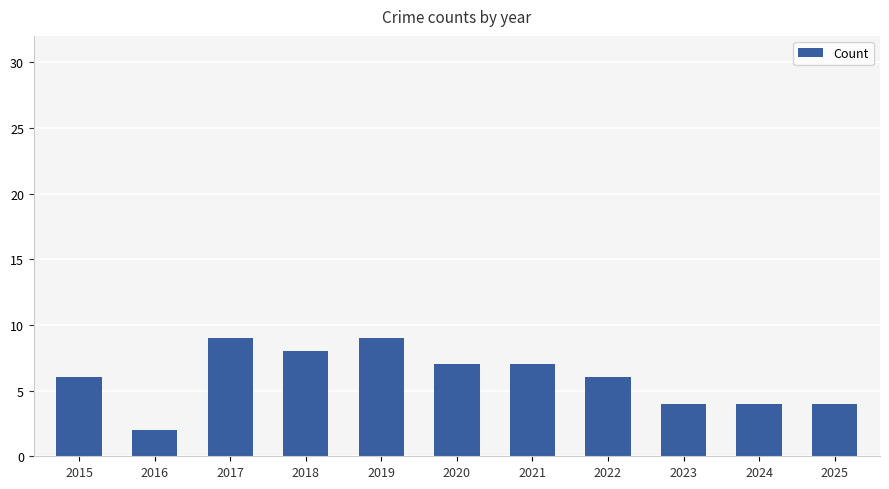

The chart shows a value of 4 at 2025. True or false?

True